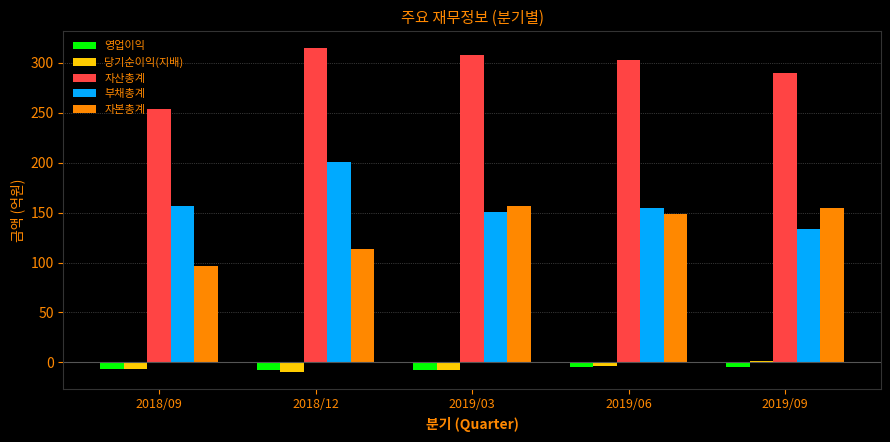

What is the greatest value displayed?

315